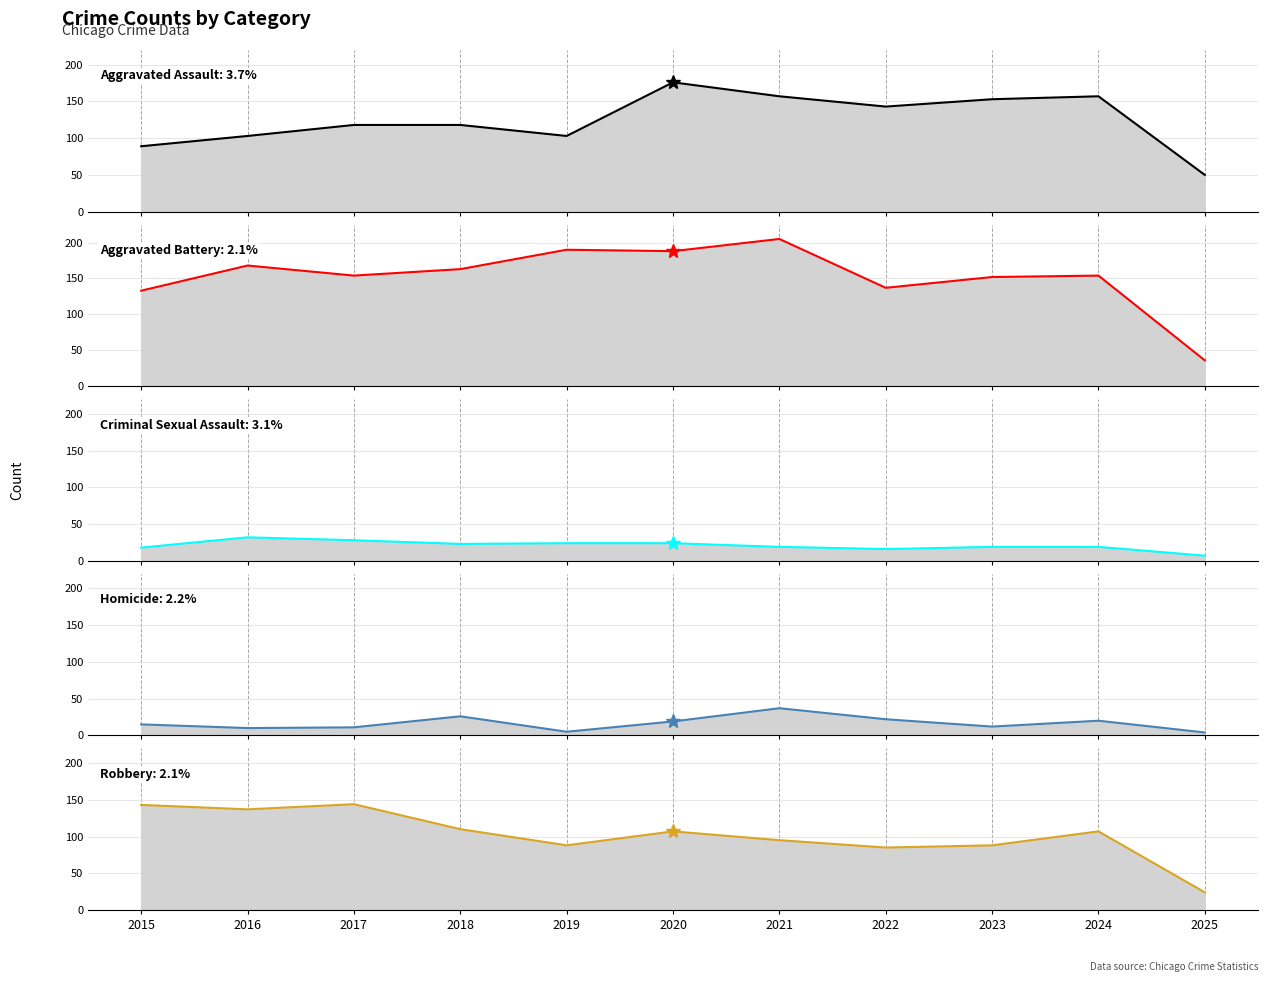

Is the value of Aggravated Battery at 2019 greater than the value of Homicide at 2022?

Yes